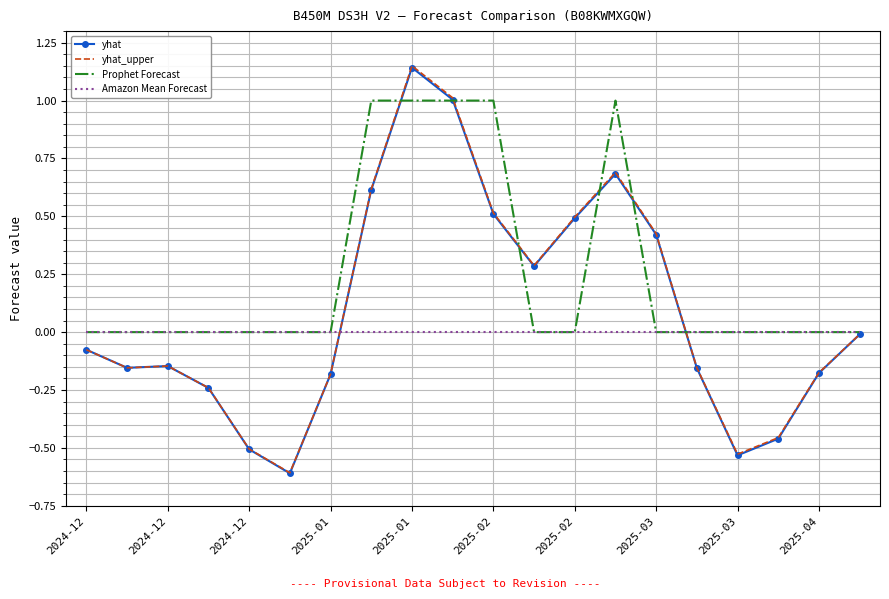

Which series has the widest spread of values?

yhat_upper